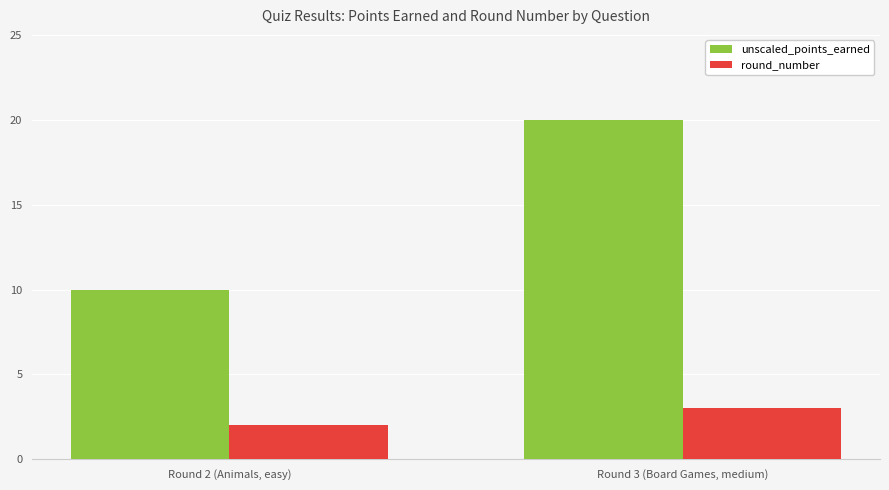

Which series changed the most between Round 2 (Animals, easy) and Round 3 (Board Games, medium)?

unscaled_points_earned